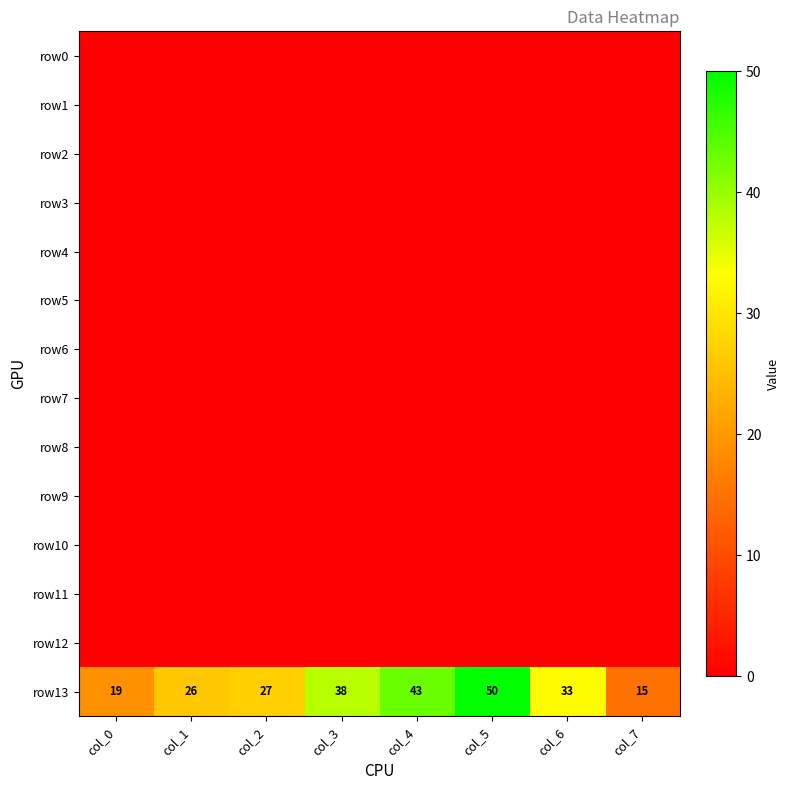

At which category is the sum across all series the highest?

col_5